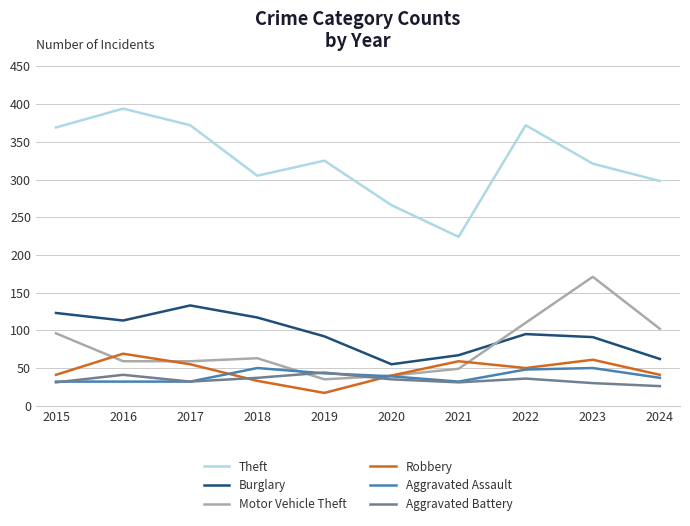

What is the maximum value for Burglary?

133